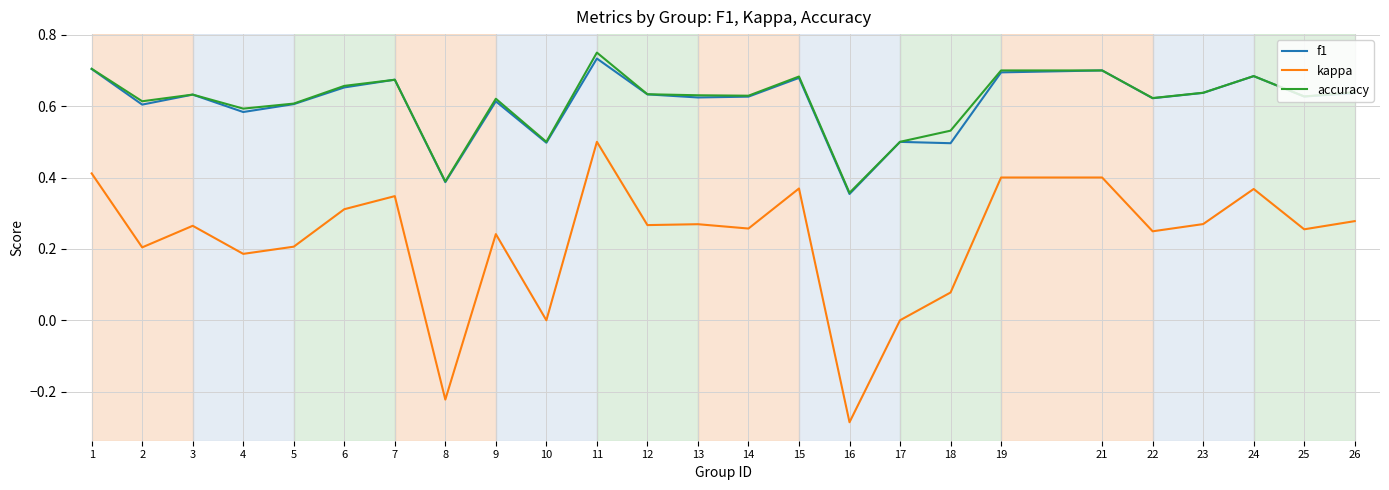

Which series has the largest range (max minus min)?

kappa